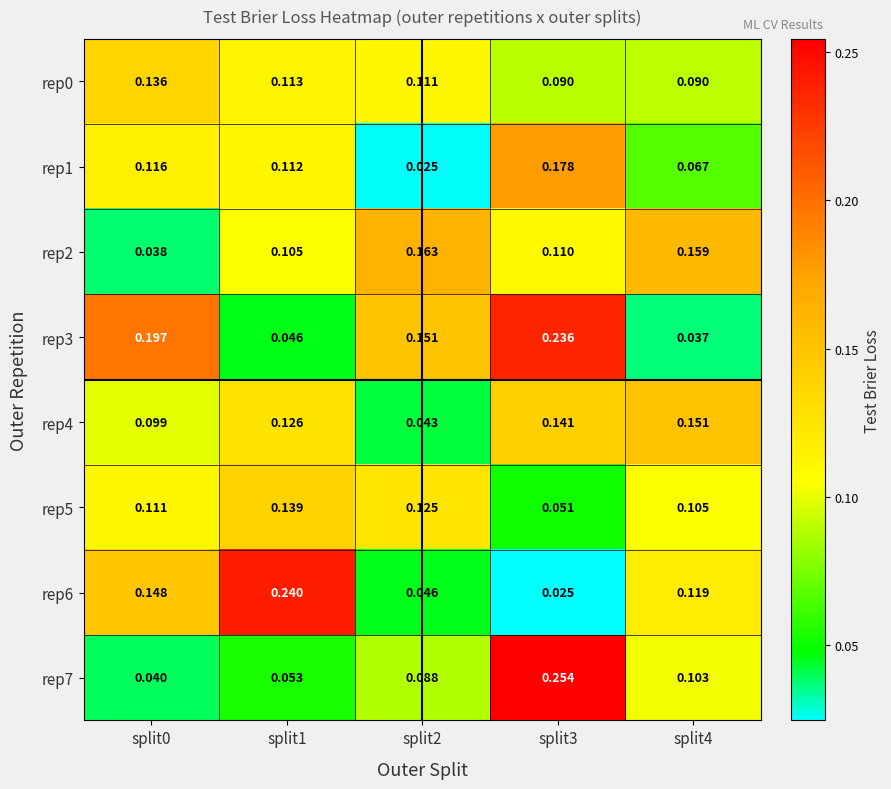

Is the value of rep3 at split4 greater than the value of rep2 at split4?

No